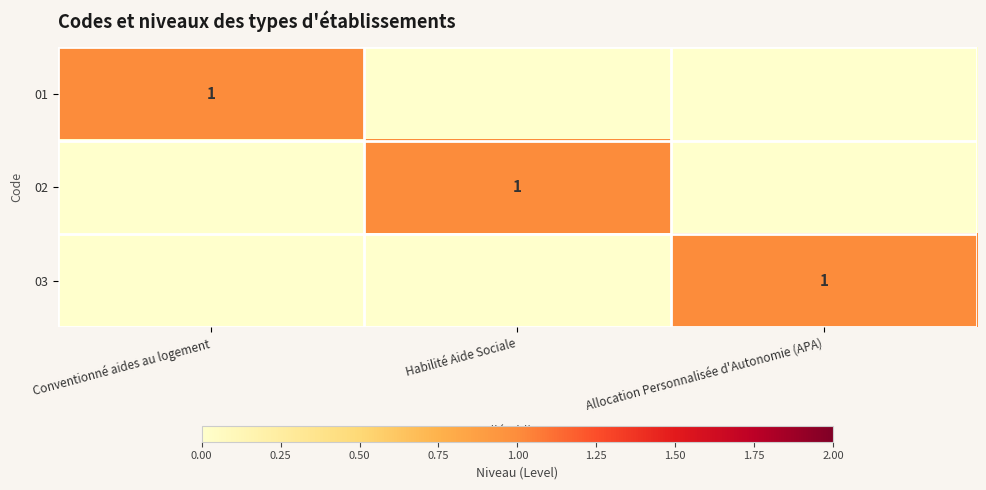

The 01 series shows 1 at Conventionné aides au logement. True or false?

True